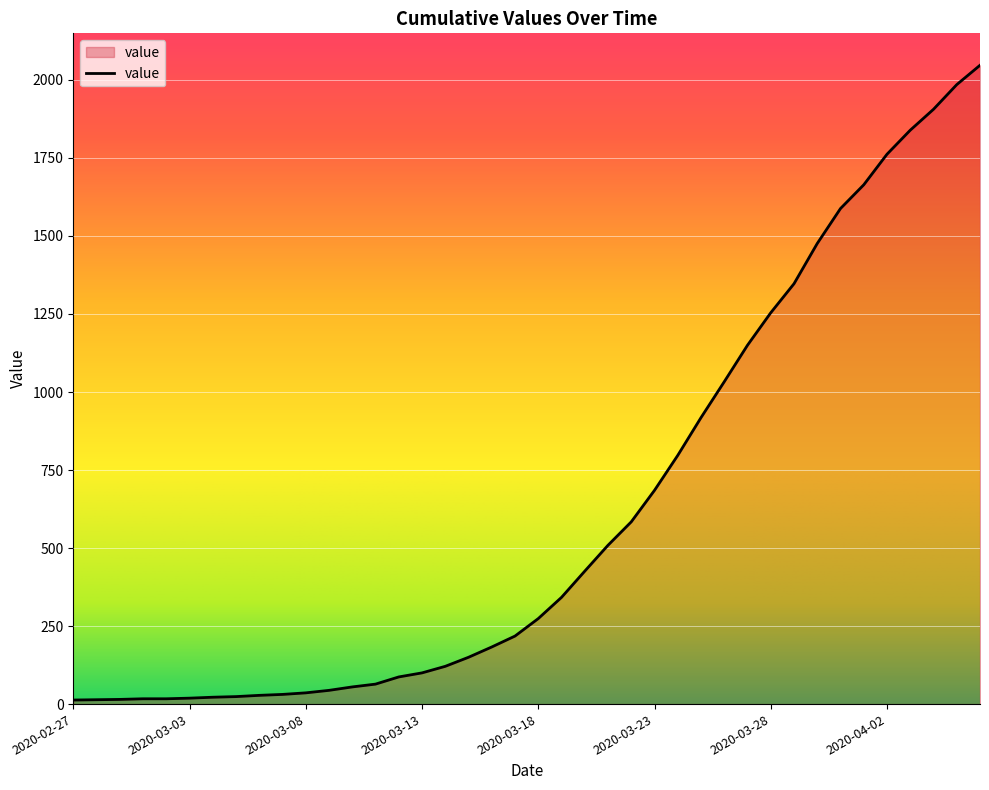

What is the greatest value displayed?

2047